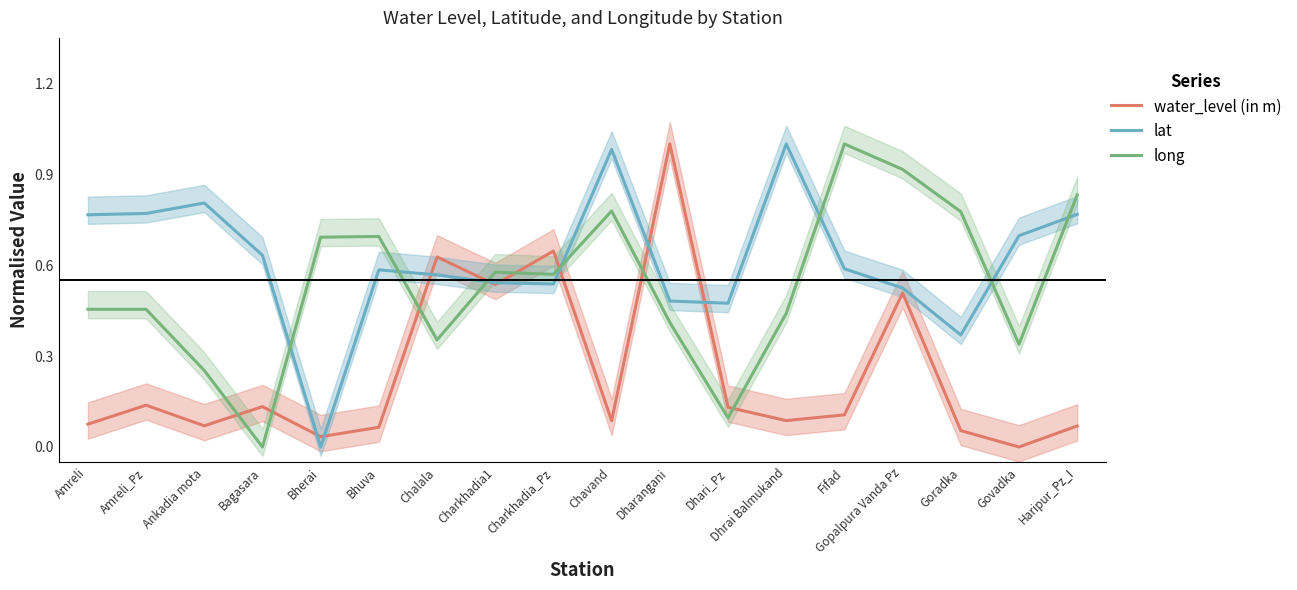

What is the spread (max minus min) of values at Dharangani?

0.6